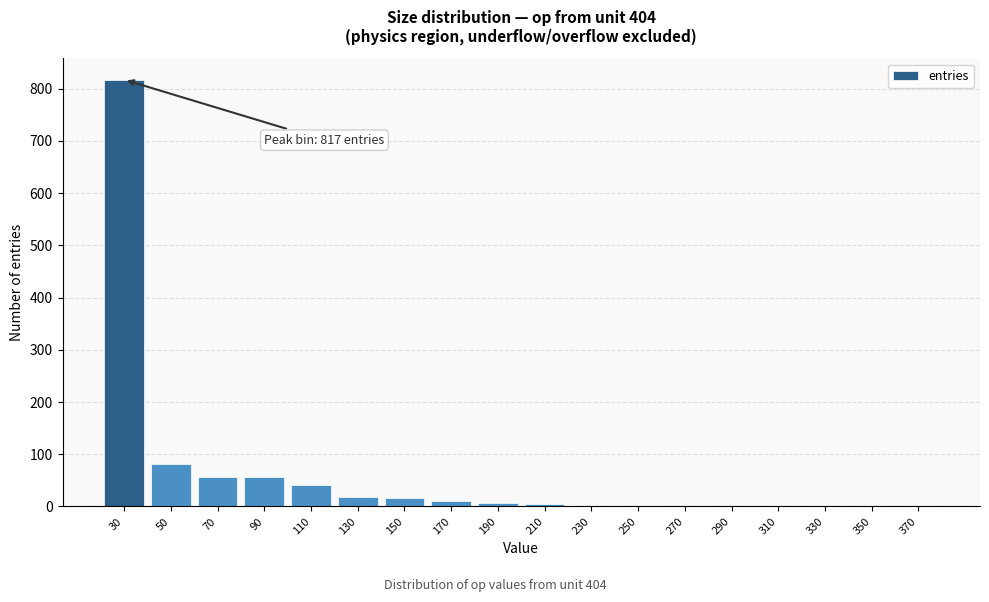

The value at 30 is 817. True or false?

True